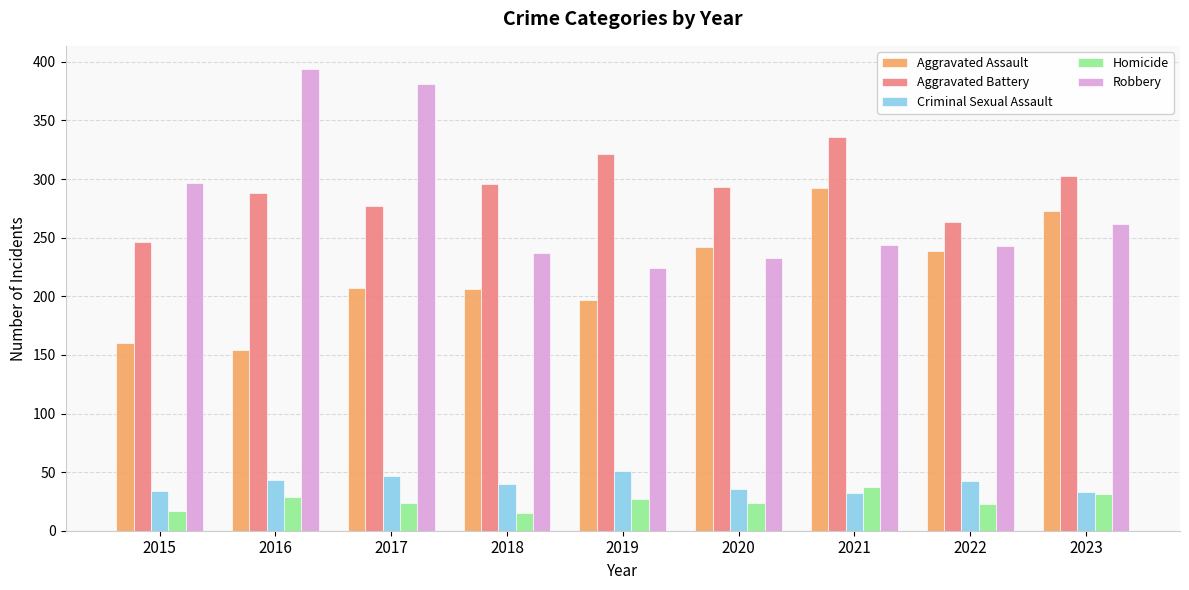

Which series changed the most between 2019 and 2021?

Aggravated Assault